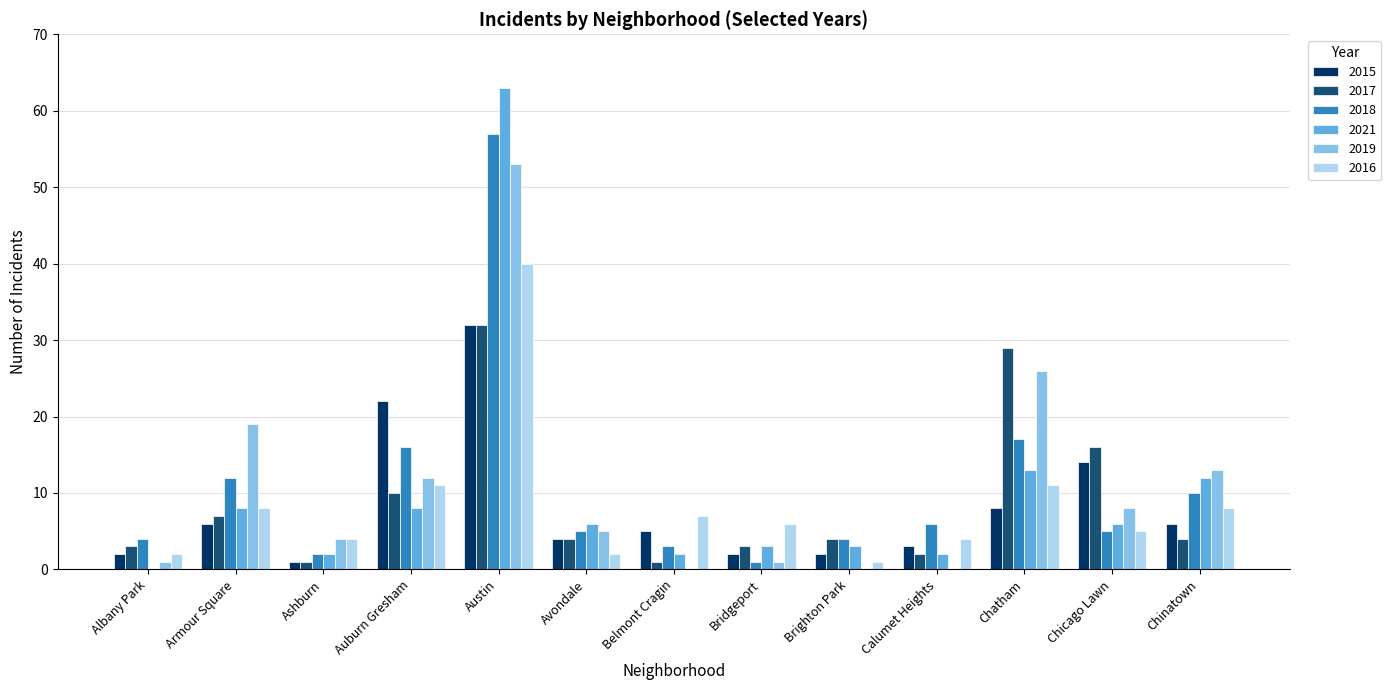

The value of 2018 at Armour Square is 12. True or false?

True